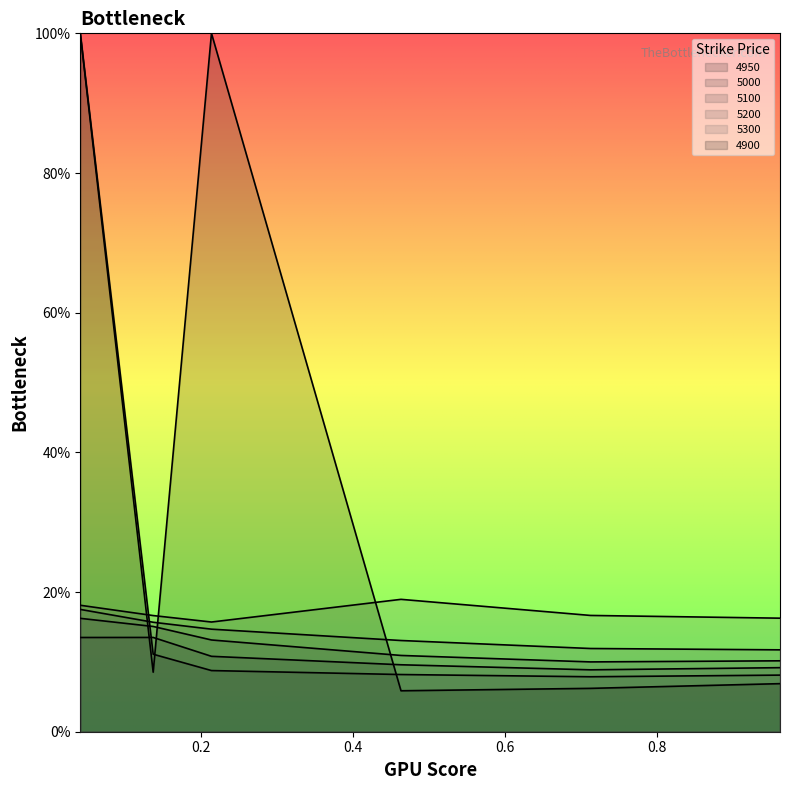

What are all the series names shown in the legend?

4950, 5000, 5100, 5200, 5300, 4900